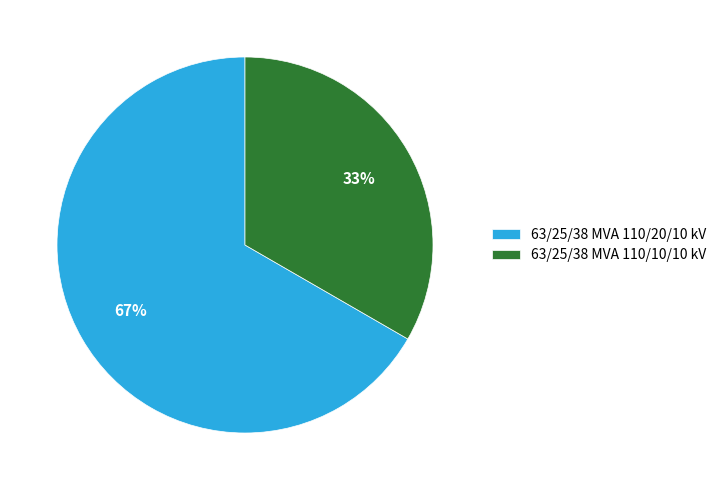

Do 63/25/38 MVA 110/10/10 kV and 63/25/38 MVA 110/20/10 kV together represent more than half of the pie?

Yes